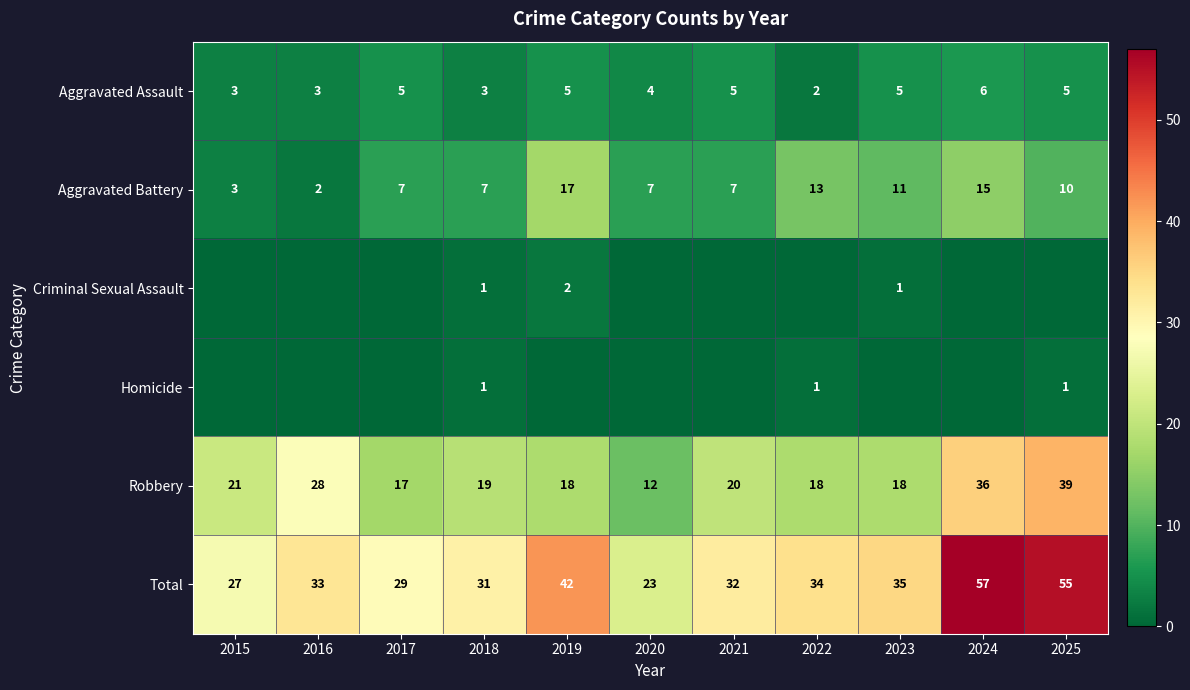

The Total series shows 14 at 2016. True or false?

False